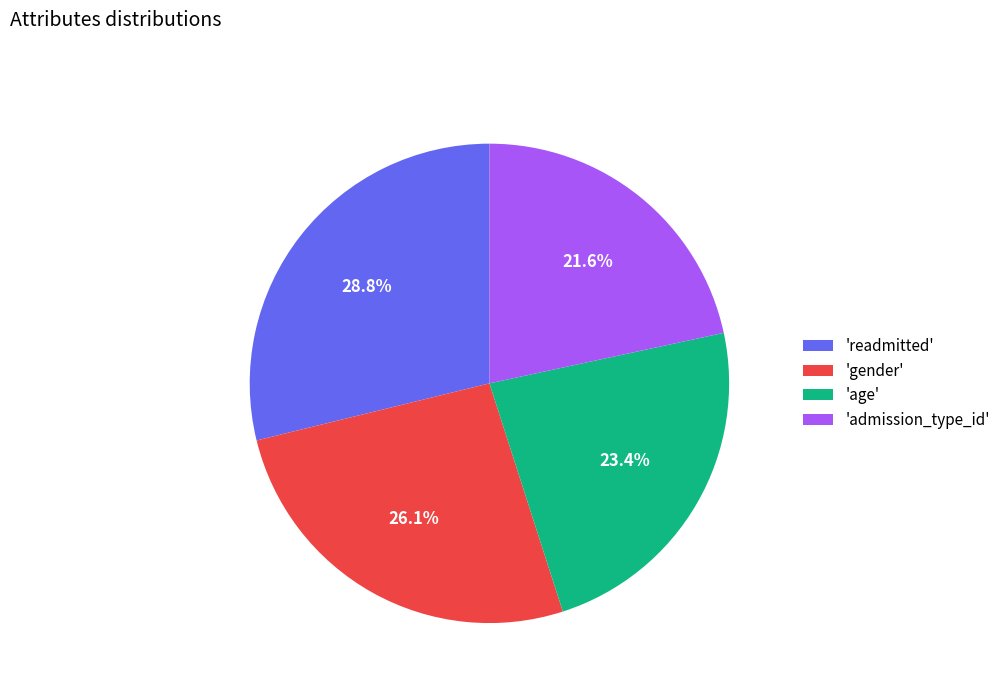

Rank the categories by value from highest to lowest.

'readmitted', 'gender', 'age', 'admission_type_id'